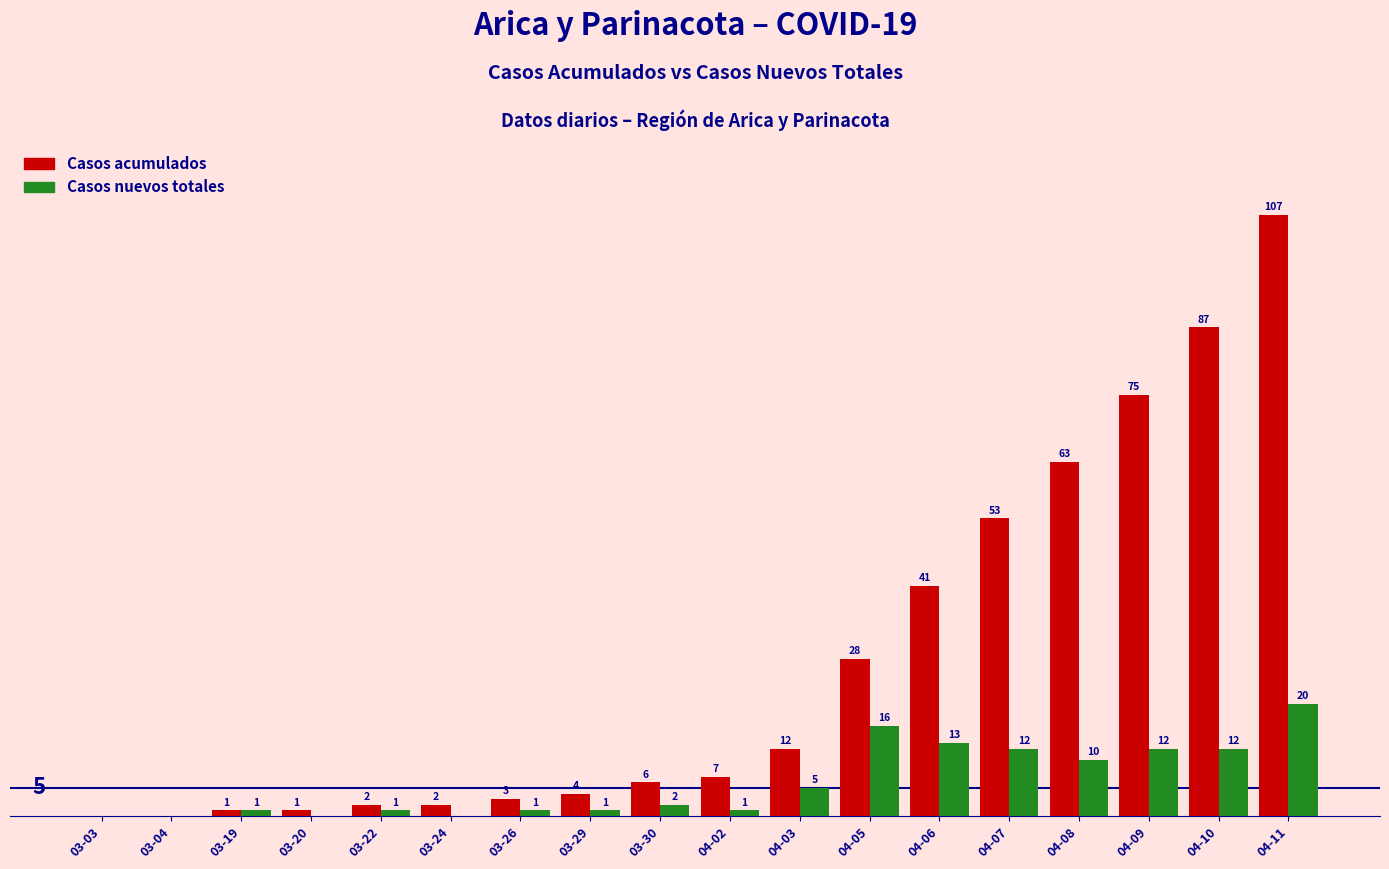

Where is Casos acumulados nearest to the value 53?

04-07